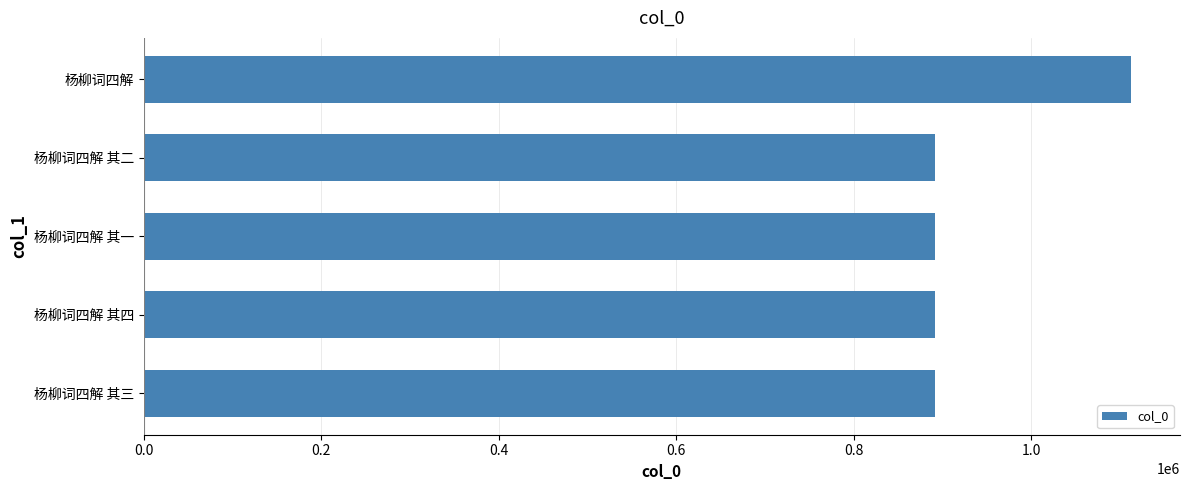

What is the sum of the values at 杨柳词四解 其三 and 杨柳词四解 其二?

1783841